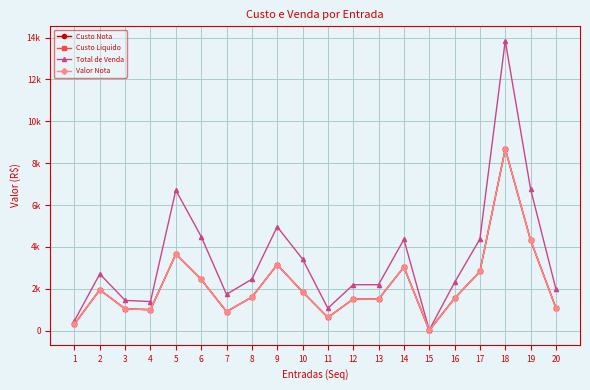

Reading left to right, transcribe all the data shown in this chart.

Custo Nota: 1=317.6	2=1950.0	3=1040.0	4=1000.0	5=3654.0	6=2447.5	7=908.4	8=1597.6	9=3152.4	10=1853.0	11=631.4	12=1507.4	13=1507.4	14=3037.1	15=15.3	16=1546.3	17=2825.2	18=8675.0	19=4323.0	20=1080.0
Custo Liquido: 1=317.6	2=1950.0	3=1040.0	4=1000.0	5=3654.0	6=2447.5	7=908.4	8=1597.6	9=3152.4	10=1853.0	11=631.4	12=1507.4	13=1507.4	14=3037.1	15=15.3	16=1546.3	17=2825.2	18=8675.0	19=4323.0	20=1080.0
Total de Venda: 1=475.5	2=2708.4	3=1444.5	4=1388.9	5=6711.9	6=4495.7	7=1734.9	8=2456.7	9=4962.9	10=3420.2	11=1067.6	12=2194.0	13=2194.0	14=4355.3	15=30.0	16=2300.8	17=4377.0	18=13846.2	19=6763.4	20=1983.2
Valor Nota: 1=317.6	2=1950.0	3=1040.0	4=1000.0	5=3654.0	6=2447.5	7=908.4	8=1597.6	9=3157.1	10=1853.0	11=631.4	12=1507.4	13=1507.4	14=3037.1	15=15.3	16=1546.3	17=2825.2	18=8675.0	19=4323.0	20=1080.0